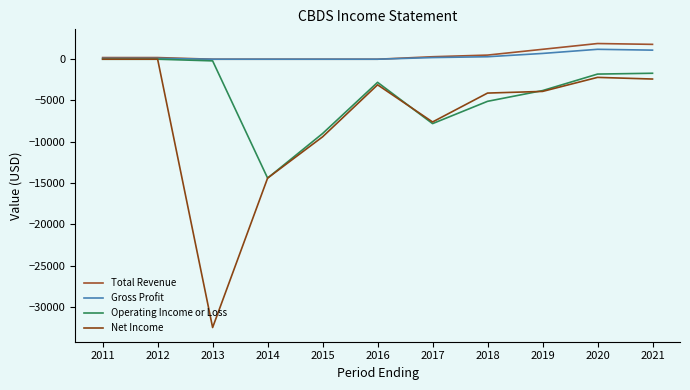

What is the value of the Gross Profit point at the 10th from the left?

1200